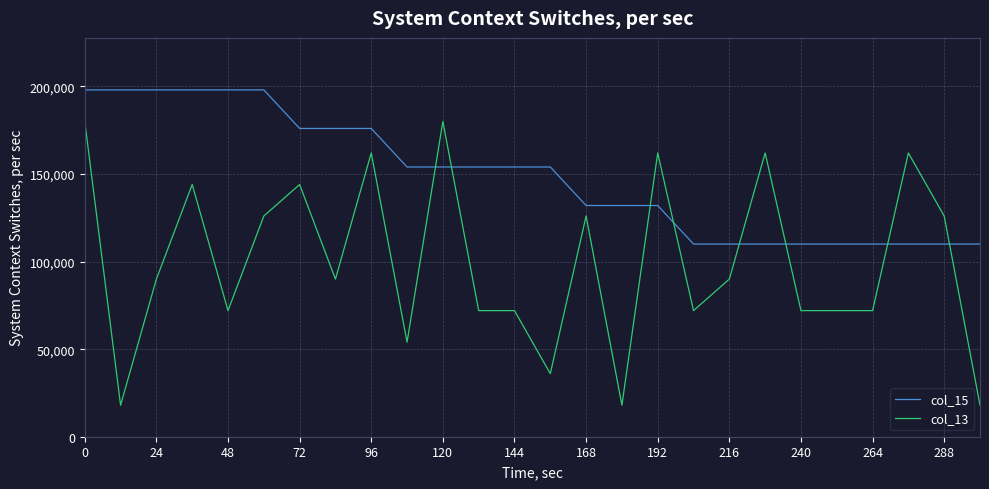

What is the greatest value displayed?

198000